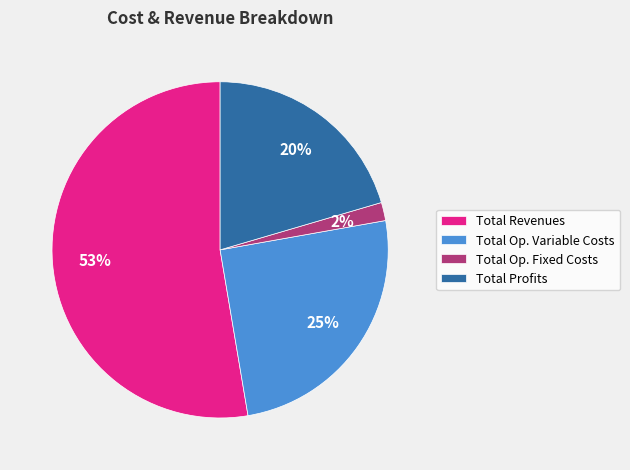

Is the sum of Total Op. Variable Costs and Total Op. Fixed Costs greater than half?

No